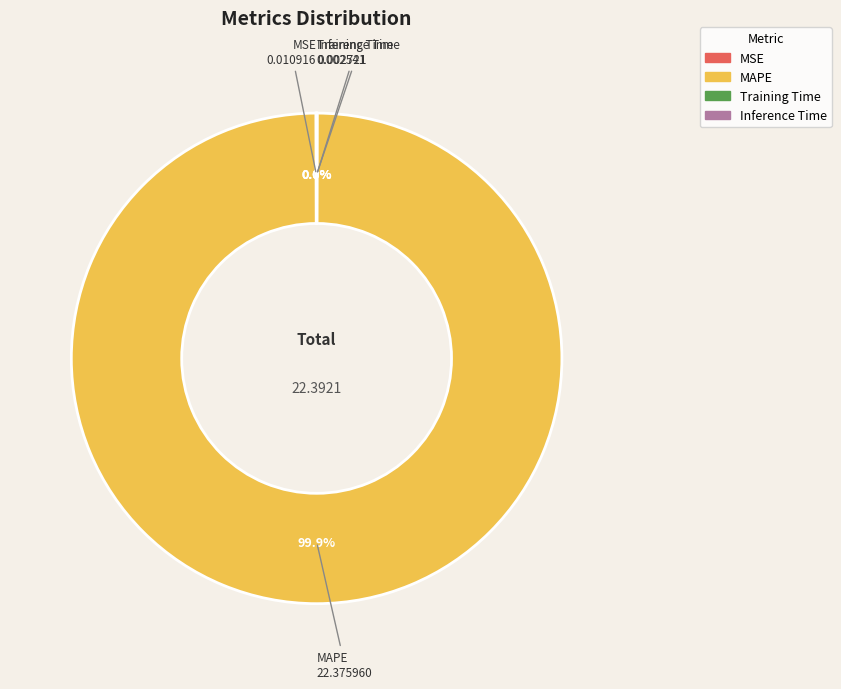

Is there a majority slice in this chart?

Yes